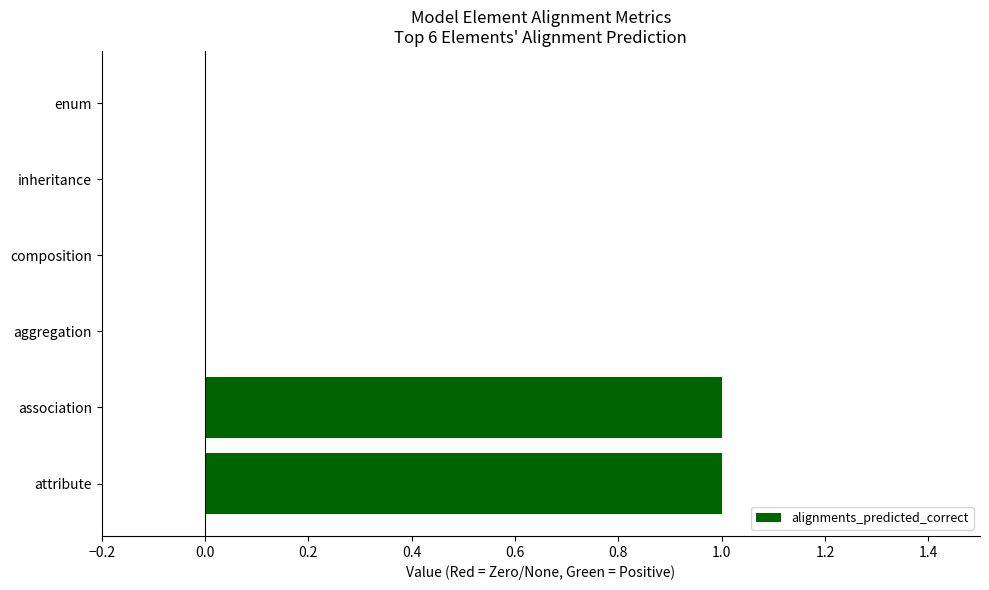

Is it true that the value at aggregation is 1?

False